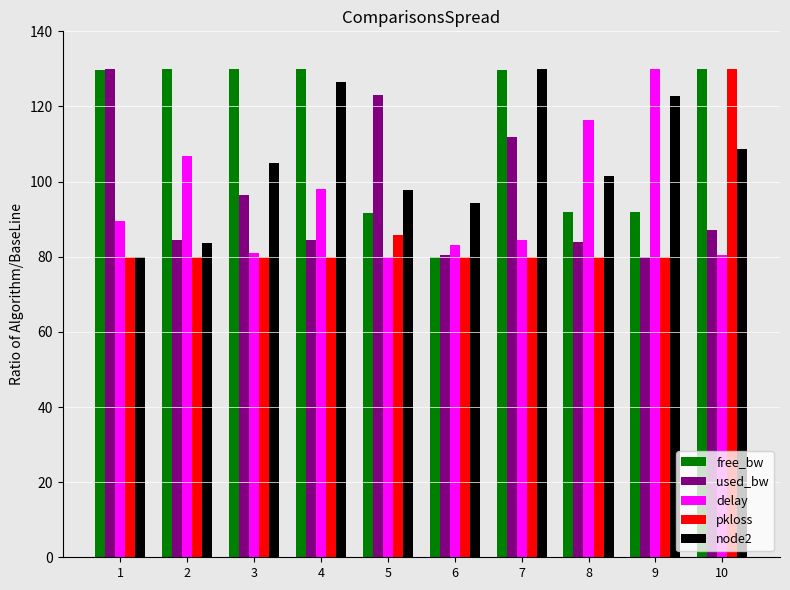

What is the maximum value for delay?

130.0